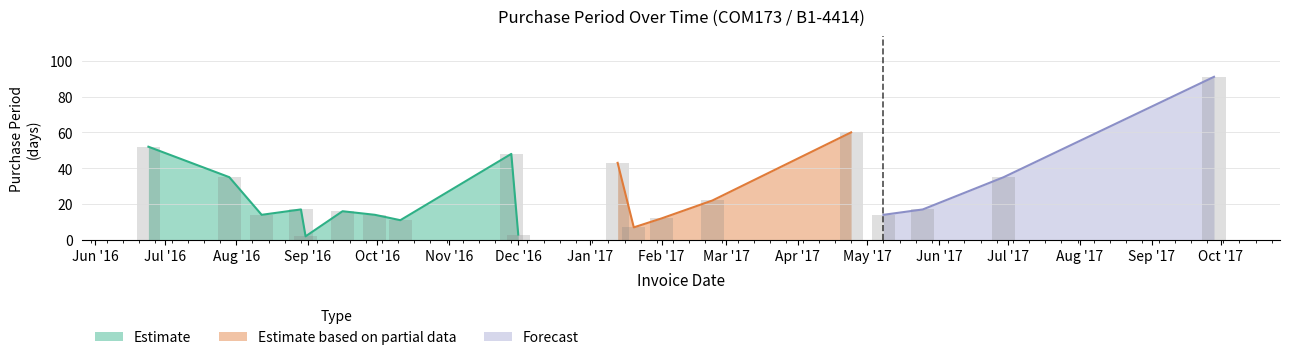

Rank the categories by value from highest to lowest.

2017-09-28, 2017-04-24, 2016-06-24, 2016-11-28, 2017-01-13, 2016-07-29, 2017-06-29, 2017-02-23, 2016-08-29, 2017-05-25, 2016-09-16, 2016-08-12, 2016-09-30, 2017-05-08, 2017-02-01, 2016-10-11, 2017-01-20, 2016-12-01, 2016-08-31